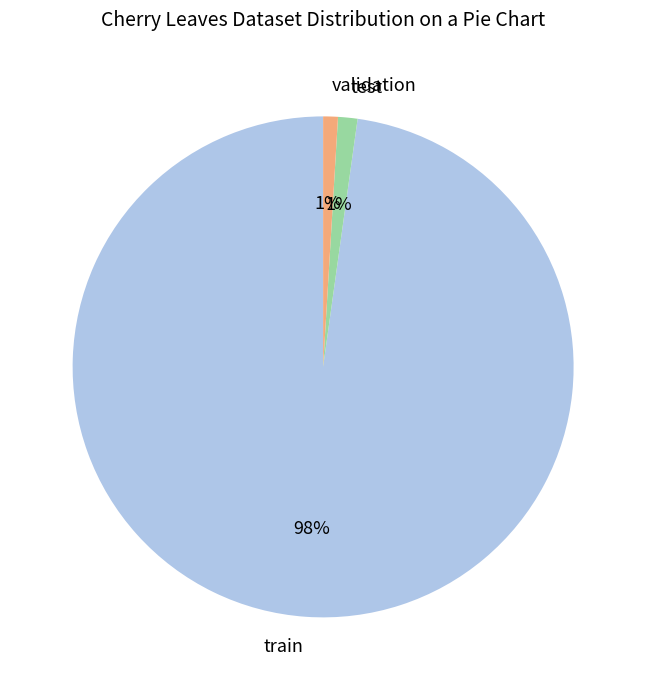

To the nearest percent, what is the difference between the train and validation slice percentages?

97%